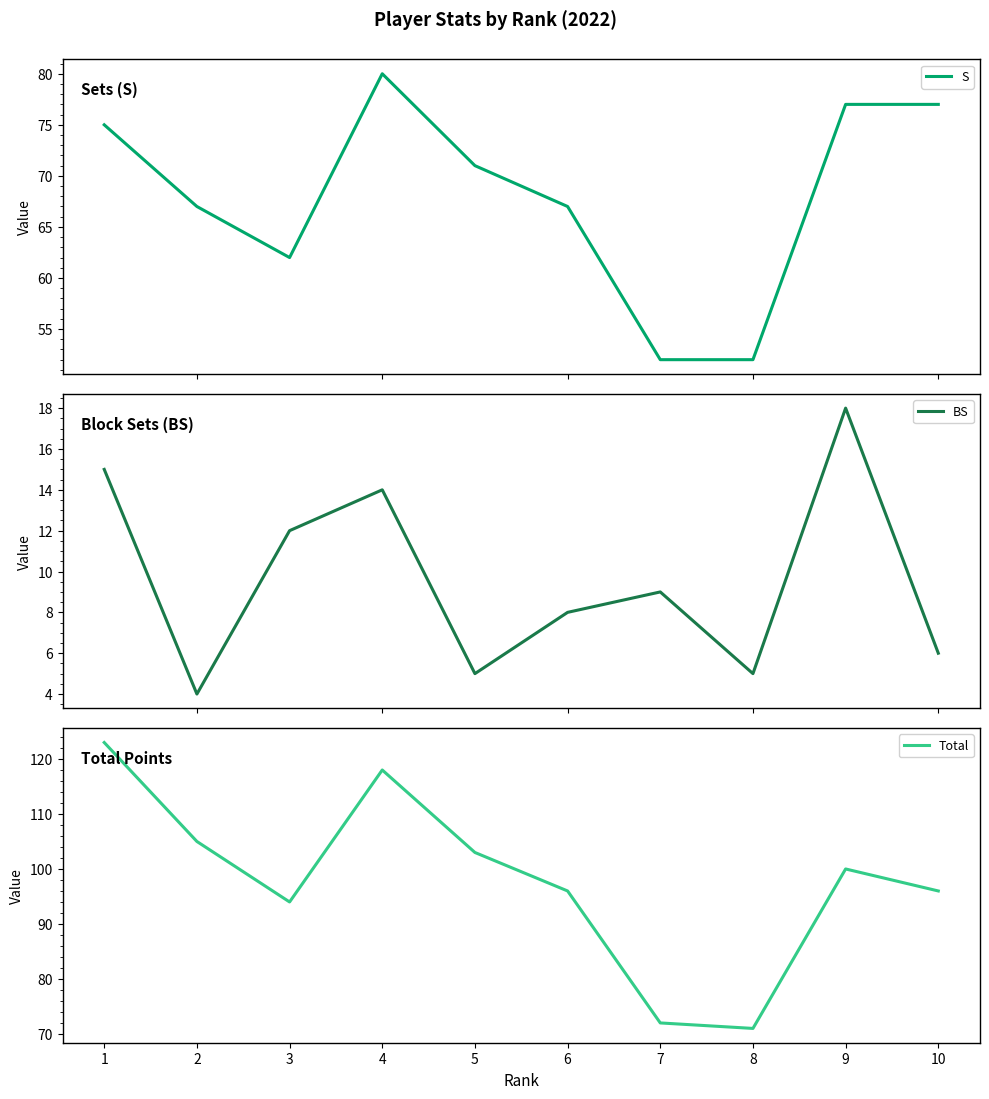

What is the value of the S point at the 1st from the left?

75